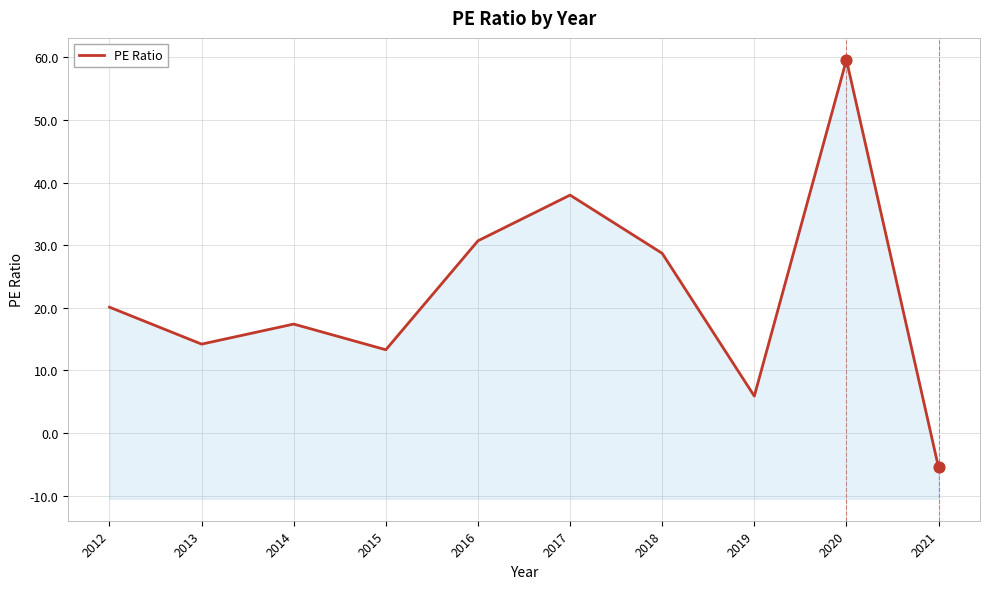

What is the ratio of the value at 2016 to the value at 2015?

2.3